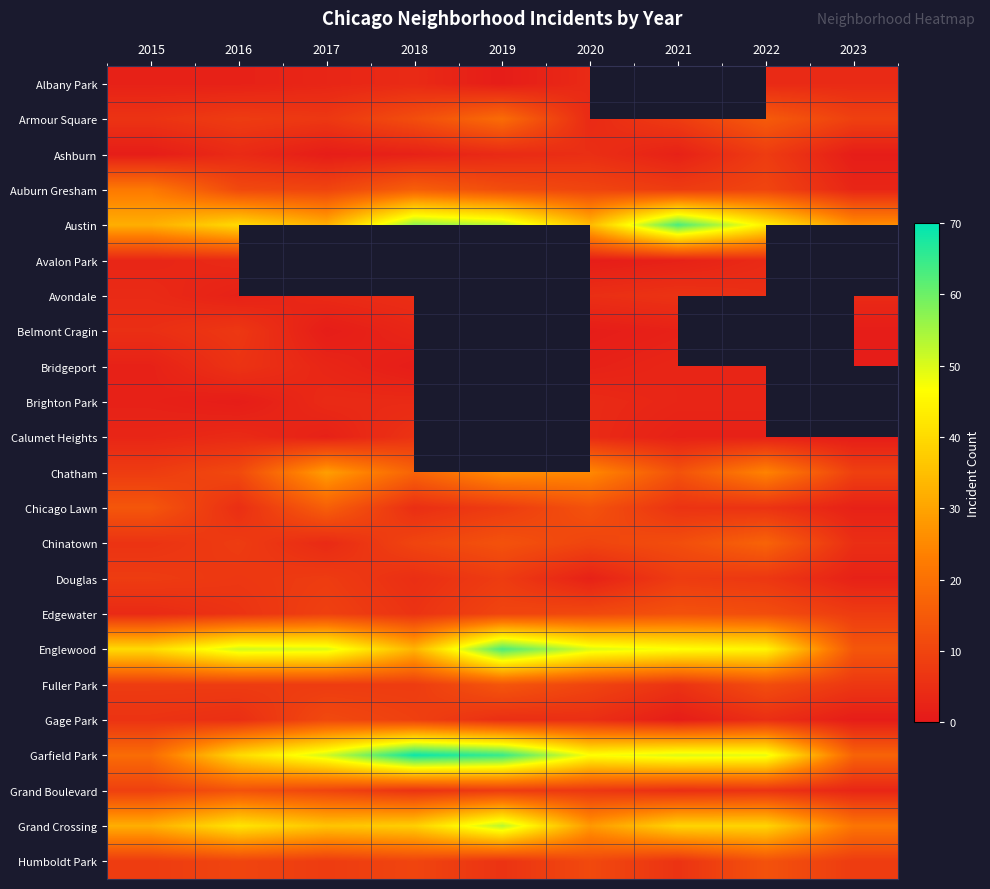

Which series has the largest total across all categories?

Garfield Park